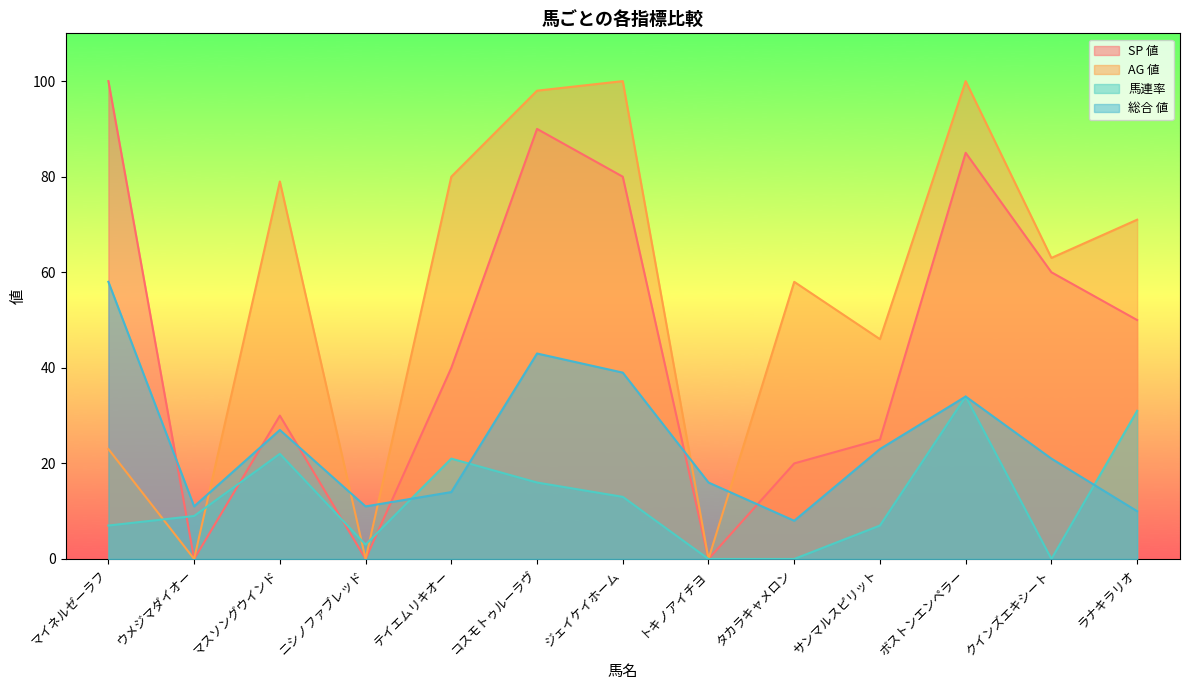

What is the maximum value for SP 値?

100